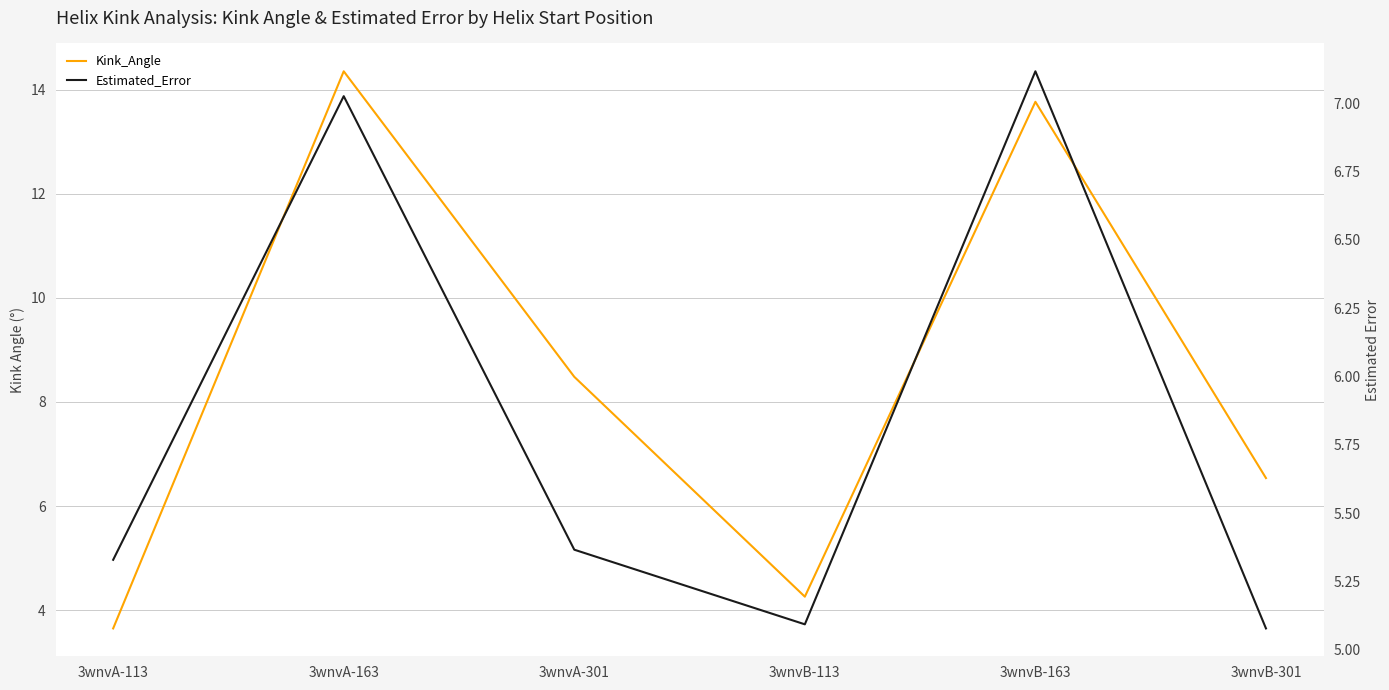

List the series in order of their overall mean, highest first.

Kink_Angle, Estimated_Error